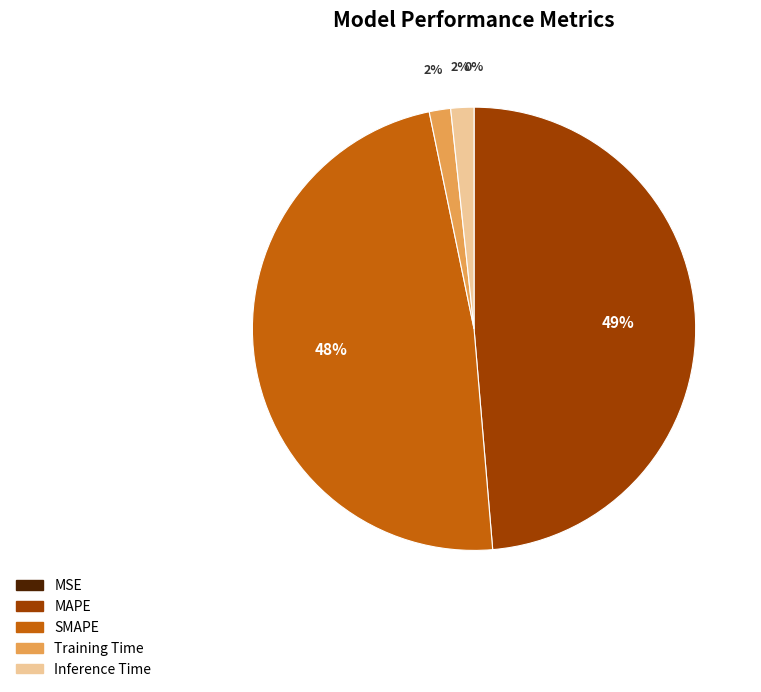

Is SMAPE the majority of the pie?

No